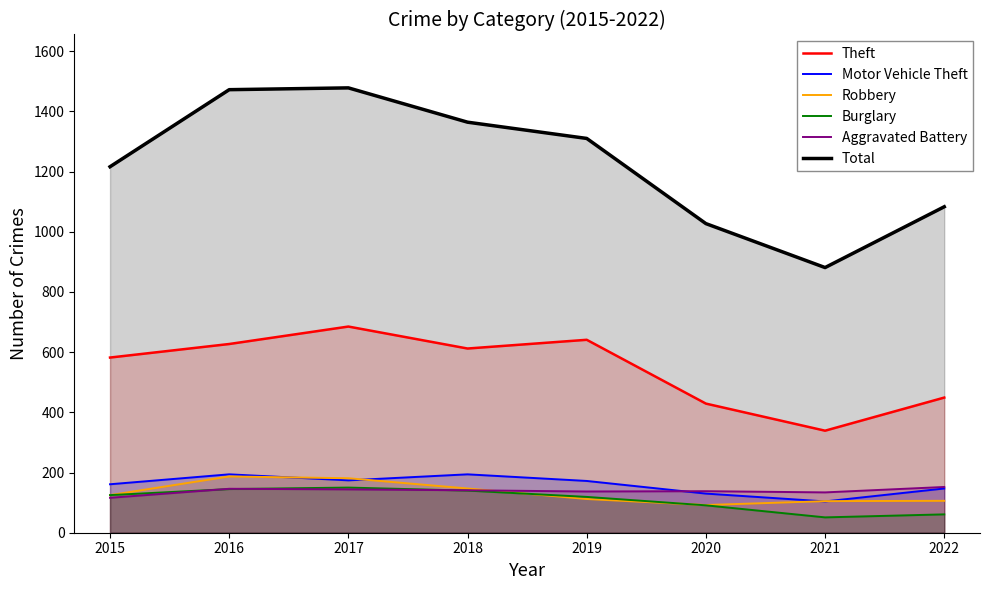

What is the approximate value of Total at 2021?

881